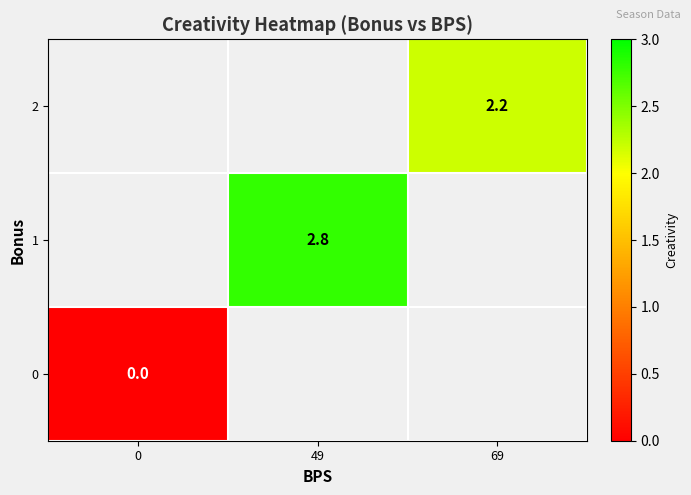

The value of row_0 at 69 is 2.2. True or false?

True